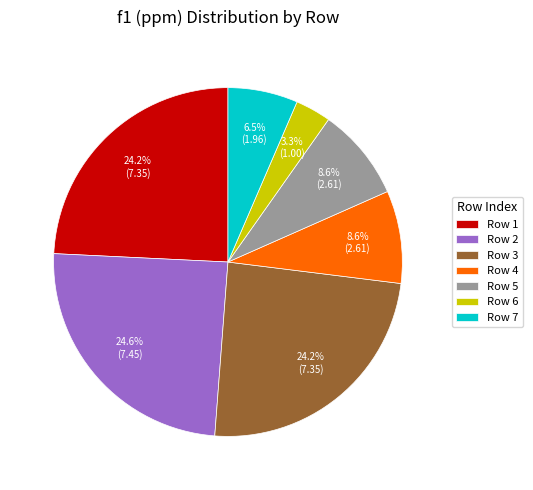

Which category has the smallest portion of the pie?

Row 6